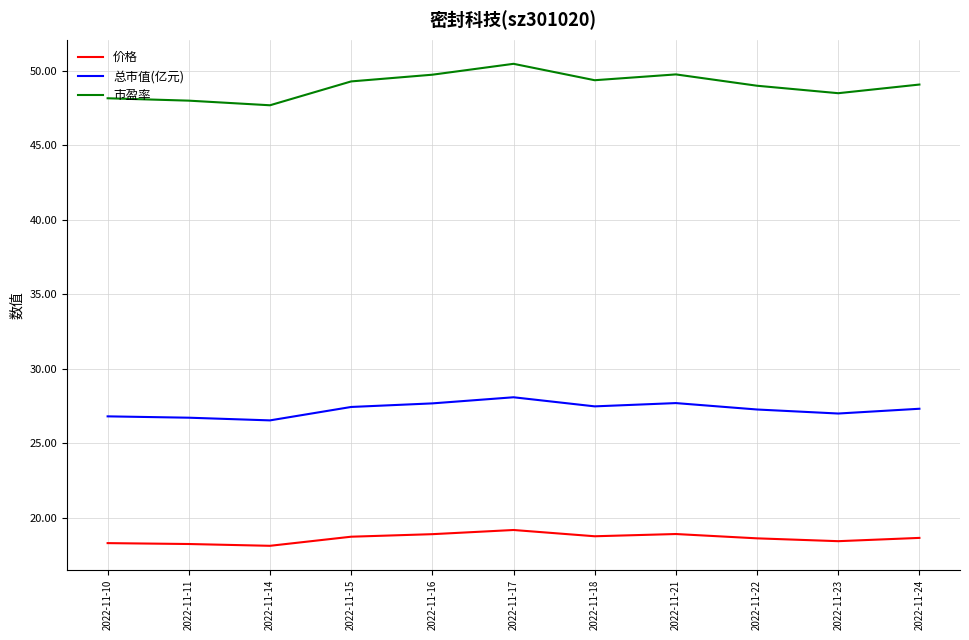

Does the chart display data point markers on the line(s)?

No